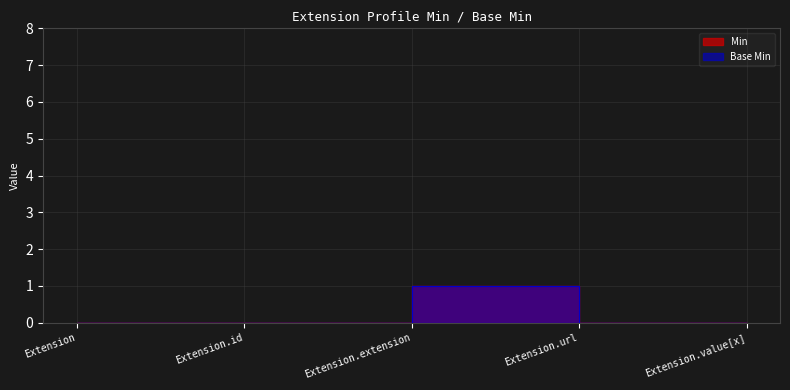

What is the greatest value displayed?

1